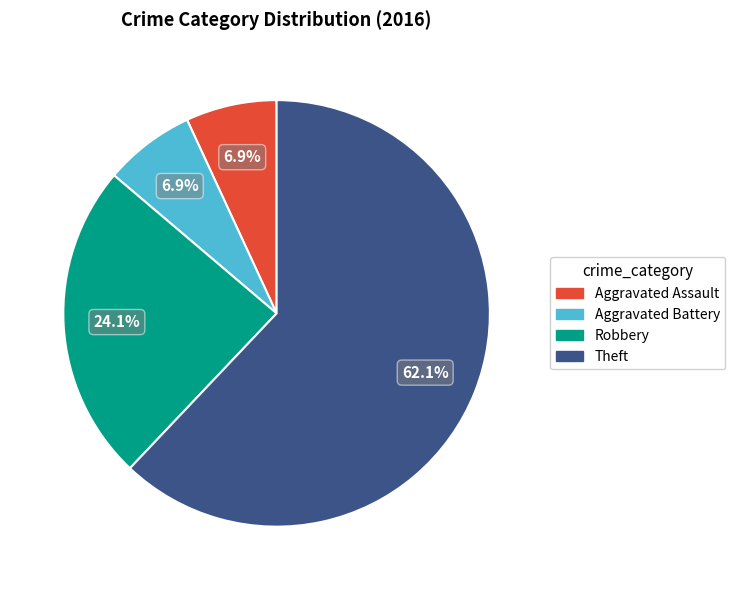

True or false: Aggravated Battery accounts for 7% of the total.

True